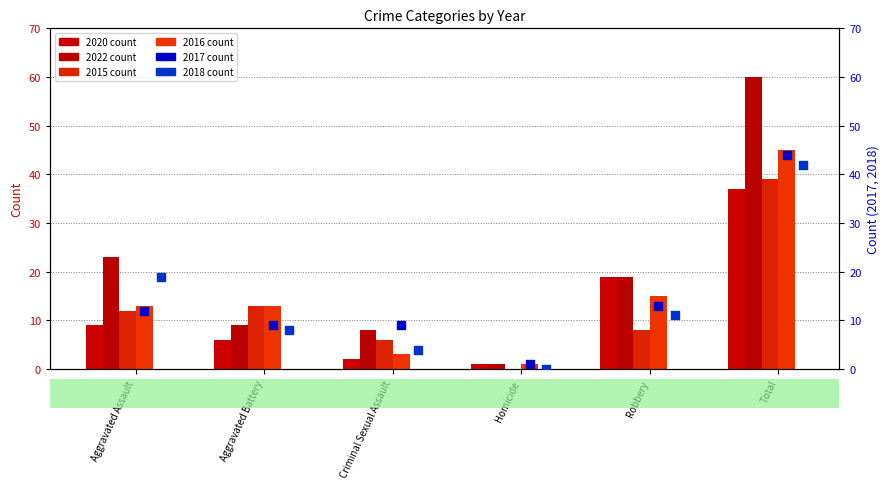

Which series has the largest total across all categories?

2022